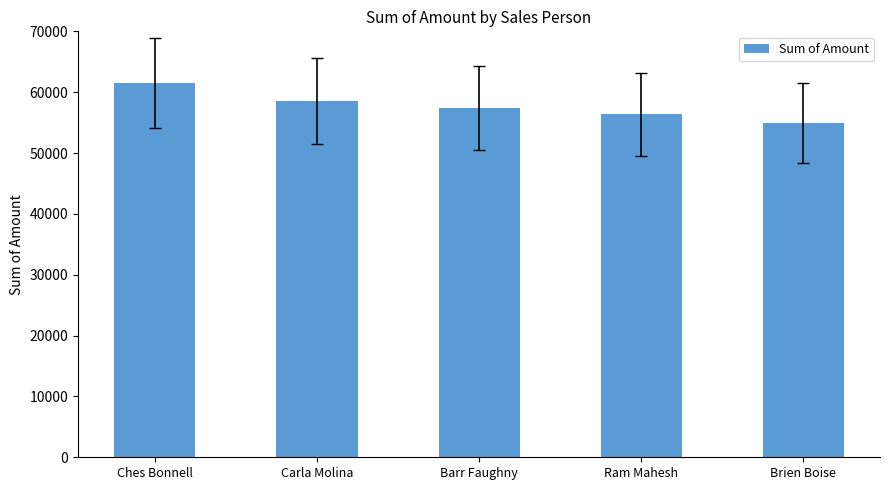

What is the sum of the values at Barr Faughny and Ram Mahesh?

113771